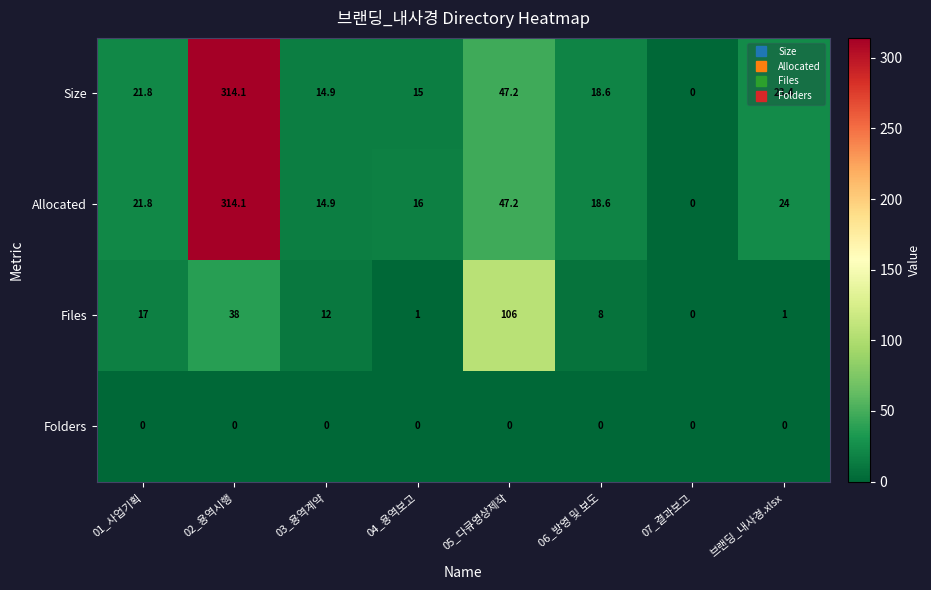

The Size series shows 0.0 at 07_결과보고. True or false?

True